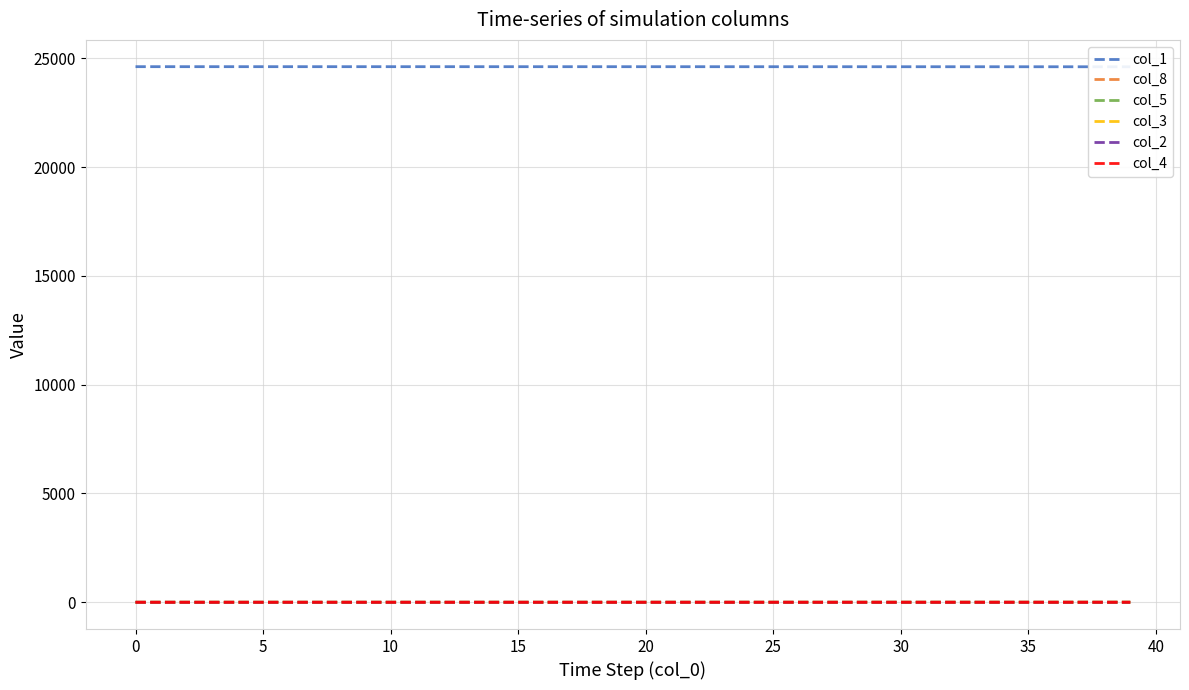

What is the label of the 13th point from the left?

12